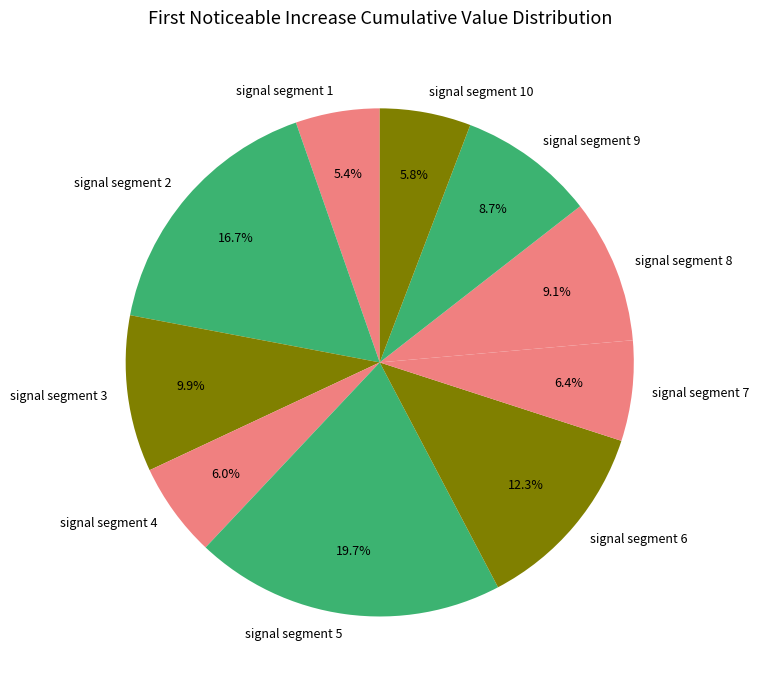

Is signal segment 4 the majority of the pie?

No